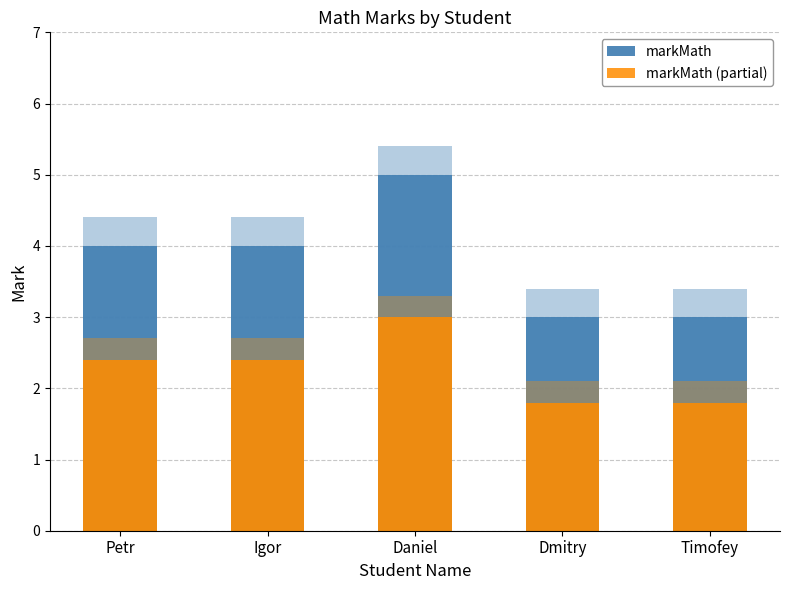

Rank the series at Petr from highest to lowest value.

markMath, markMath (partial)